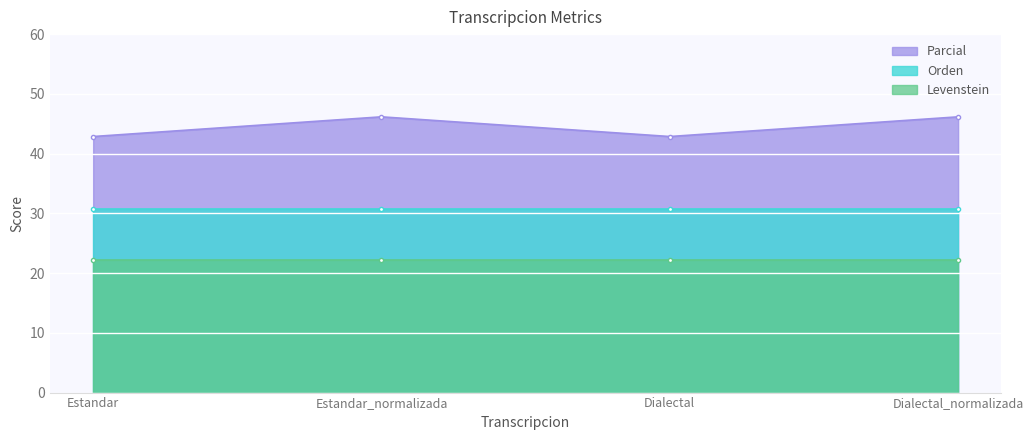

Is it true that Parcial equals 42.9 at Estandar?

True